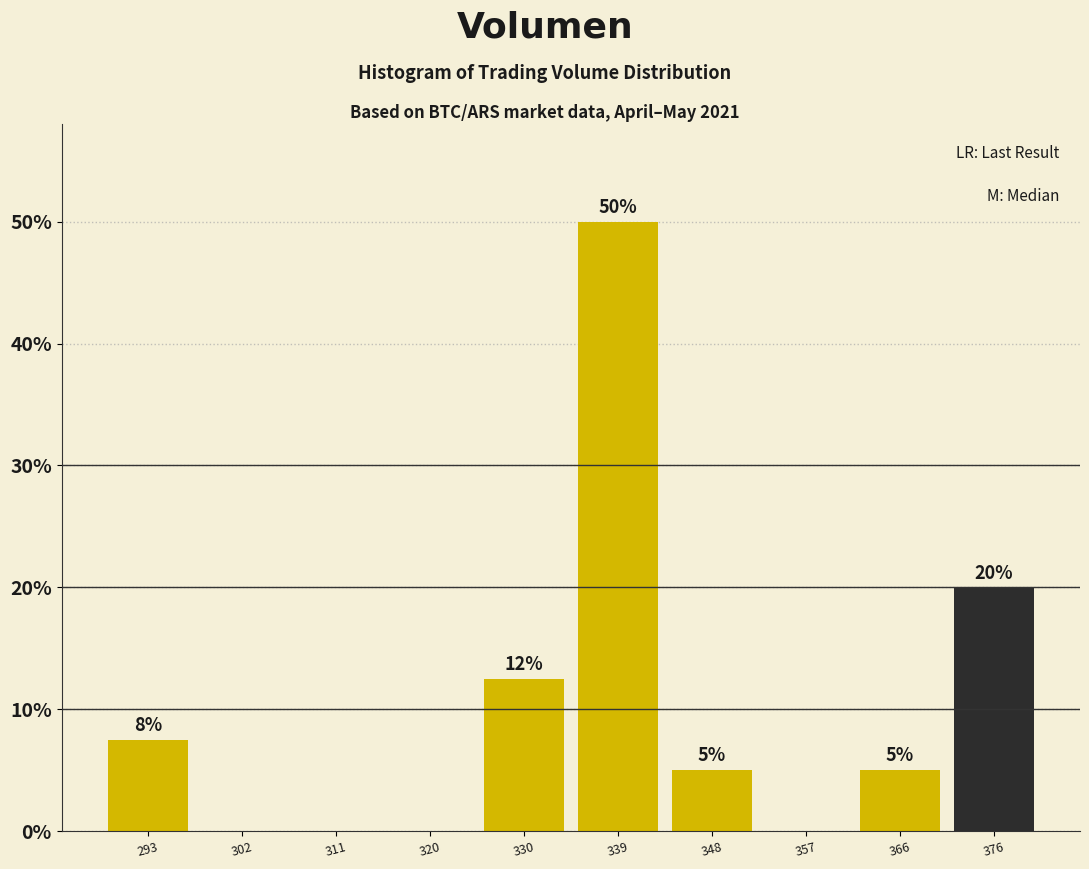

Over which range of the x-axis is the bar tallest?

334 to 343